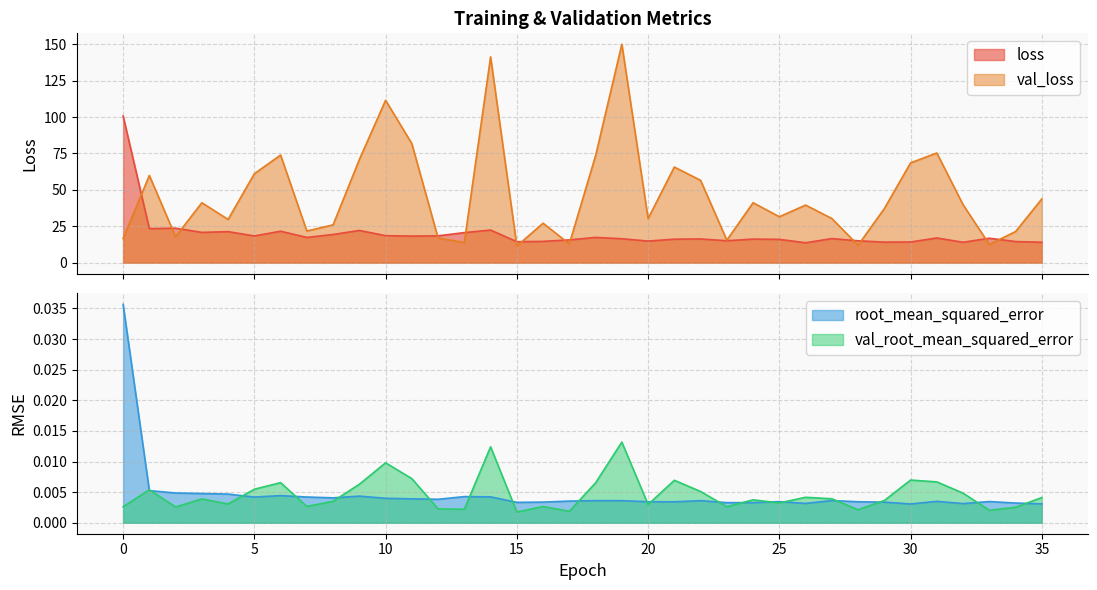

List the series in order of their peak value, lowest first.

val_root_mean_squared_error, root_mean_squared_error, loss, val_loss